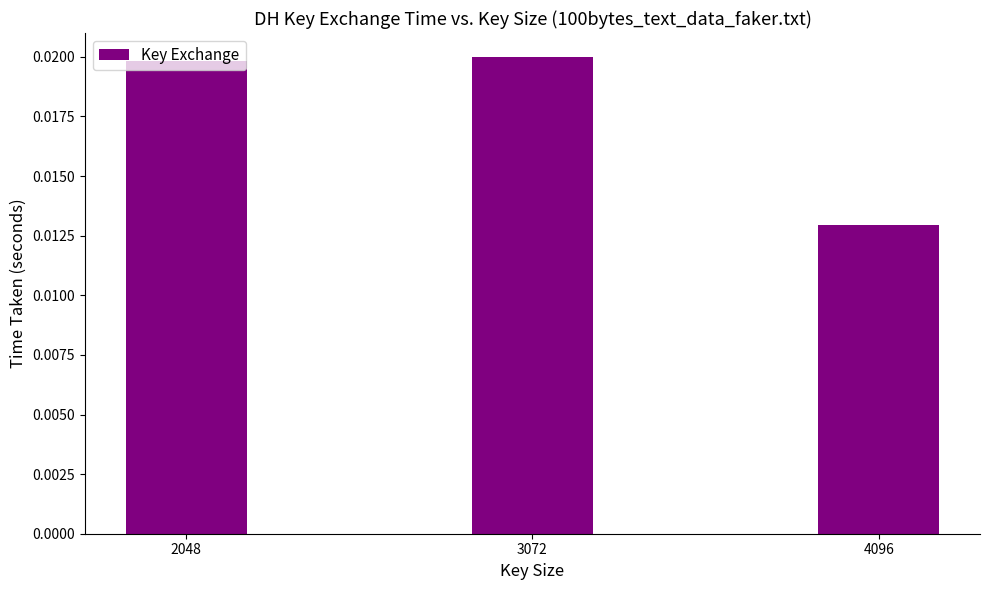

Which label corresponds to the smallest value in the chart?

4096